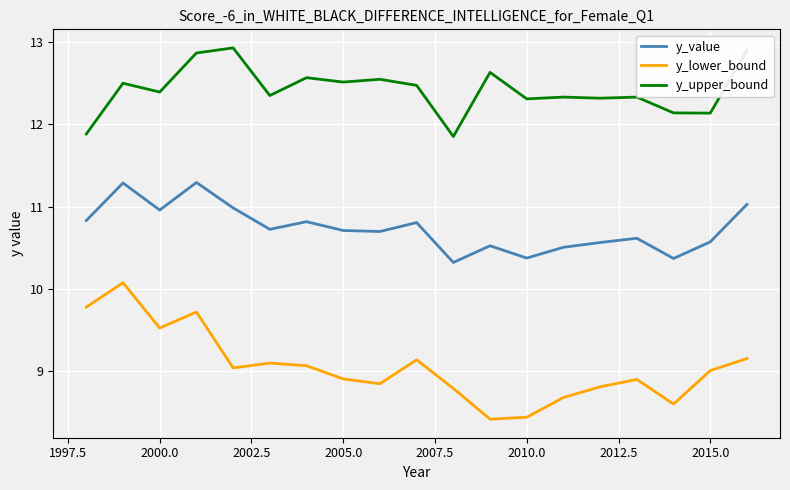

What is the difference between the maximum and second lowest values in the y_lower_bound series?

1.6